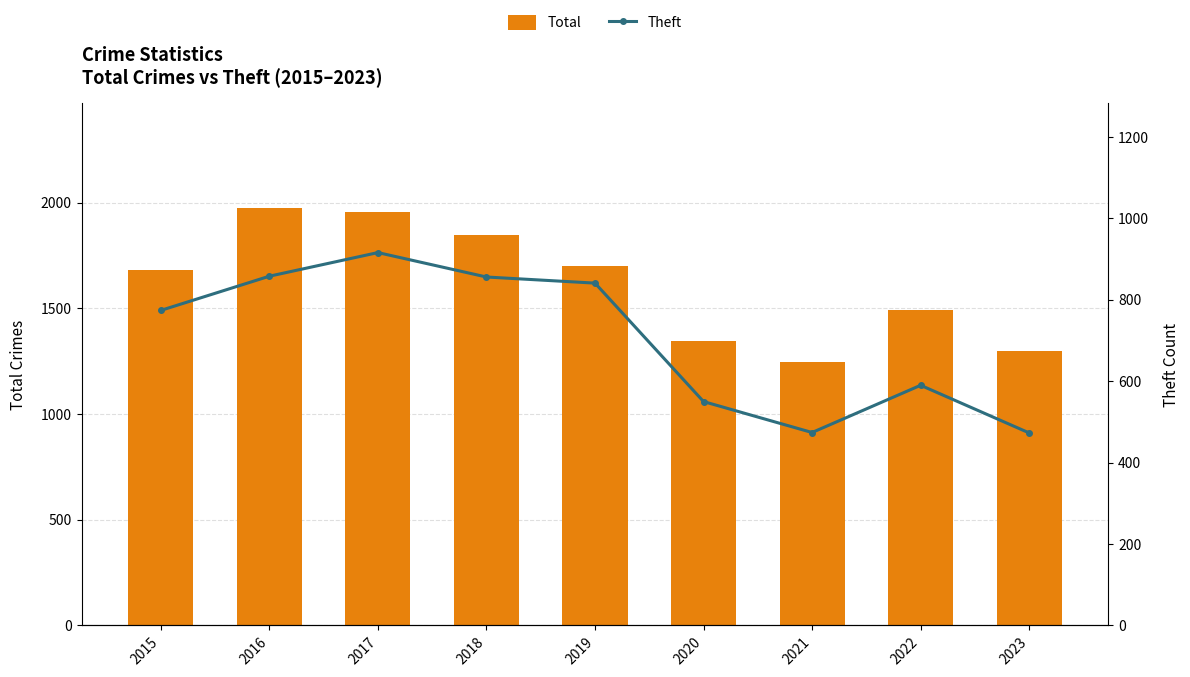

The value of Total at 2016 is 1975. True or false?

True